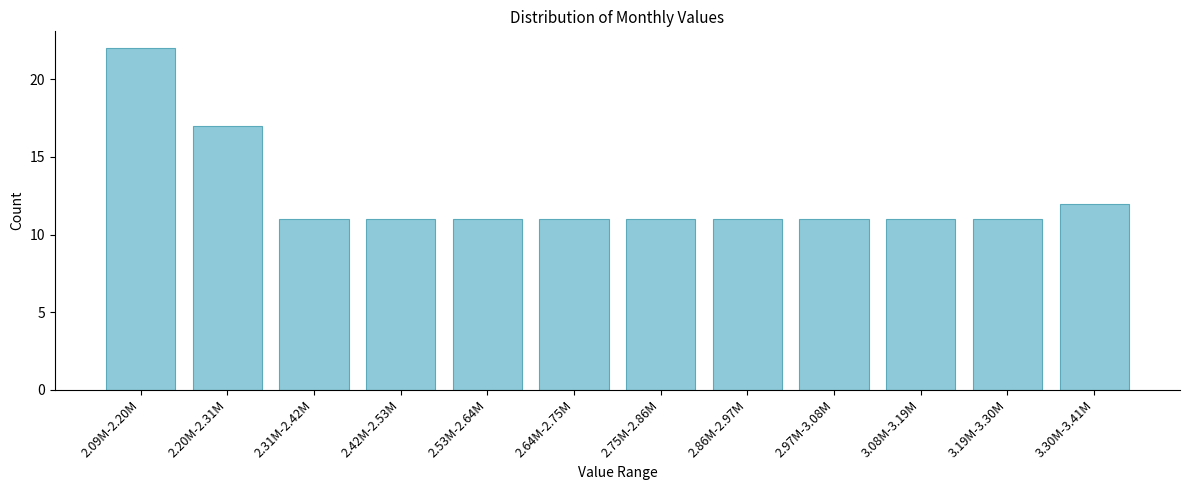

Reading left to right, extract all data points from this chart.

22	17	11	11	11	11	11	11	11	11	11	12